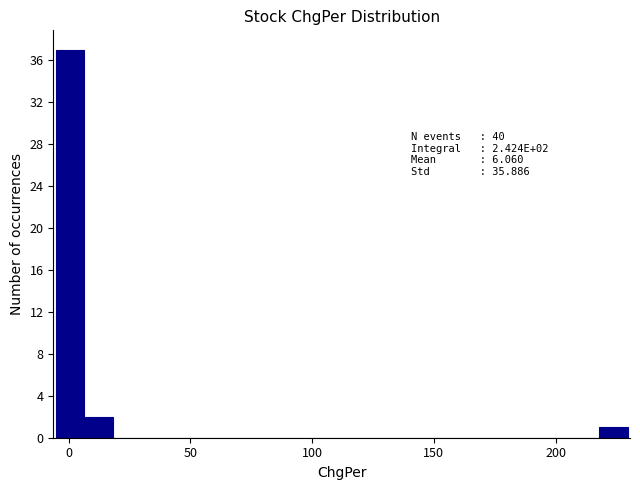

Read against the x-axis, roughly where is the centre of the tallest bar?

0